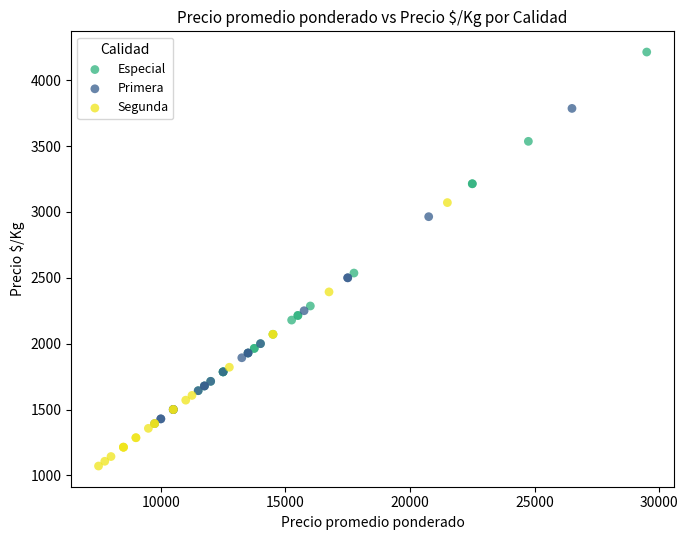

Which series contains the lowest Y value?

Segunda